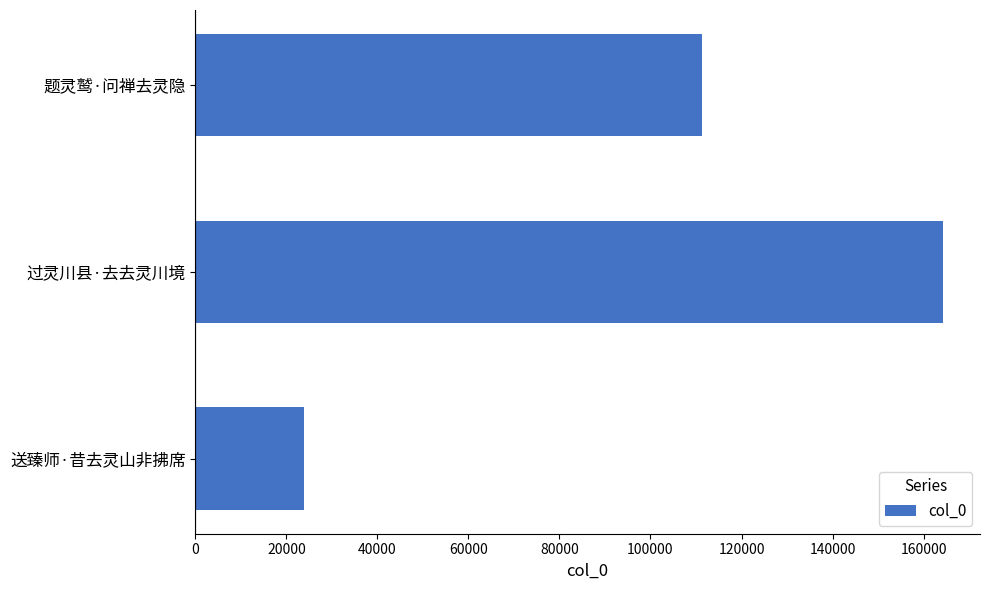

How many data points does each series have?

3